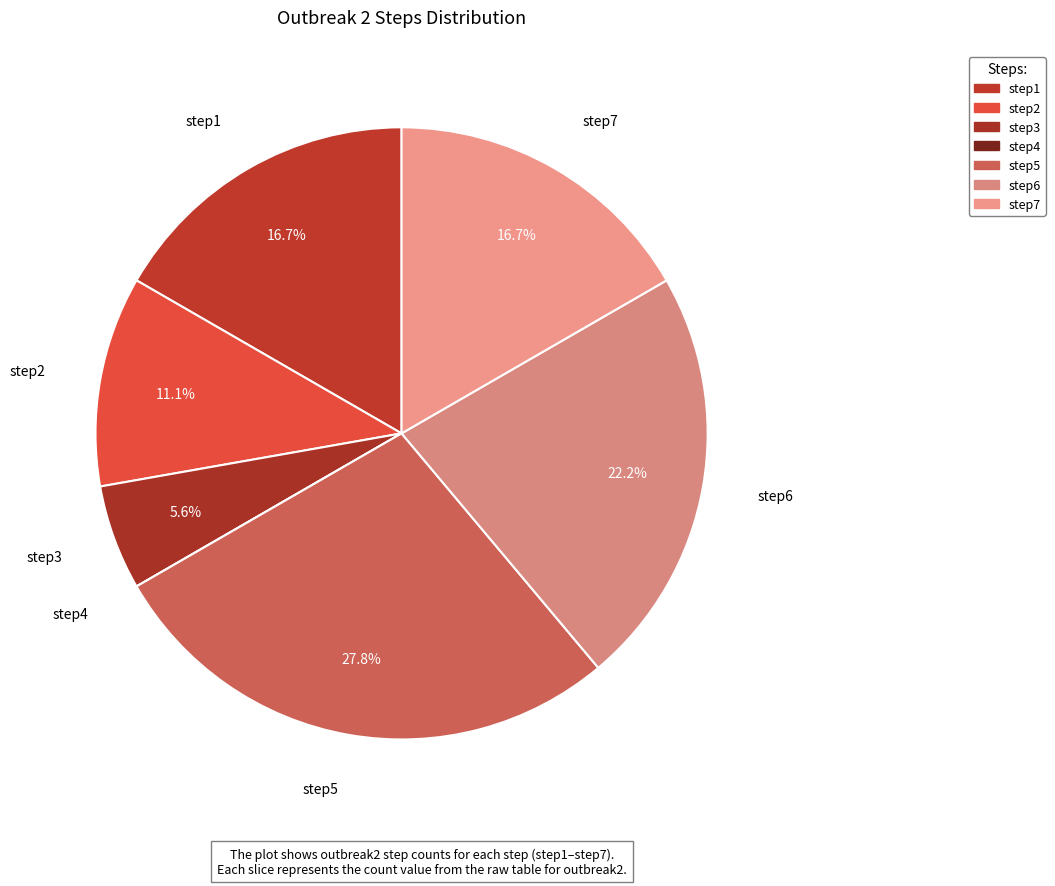

How much of the chart is everything except step1?

83.3%